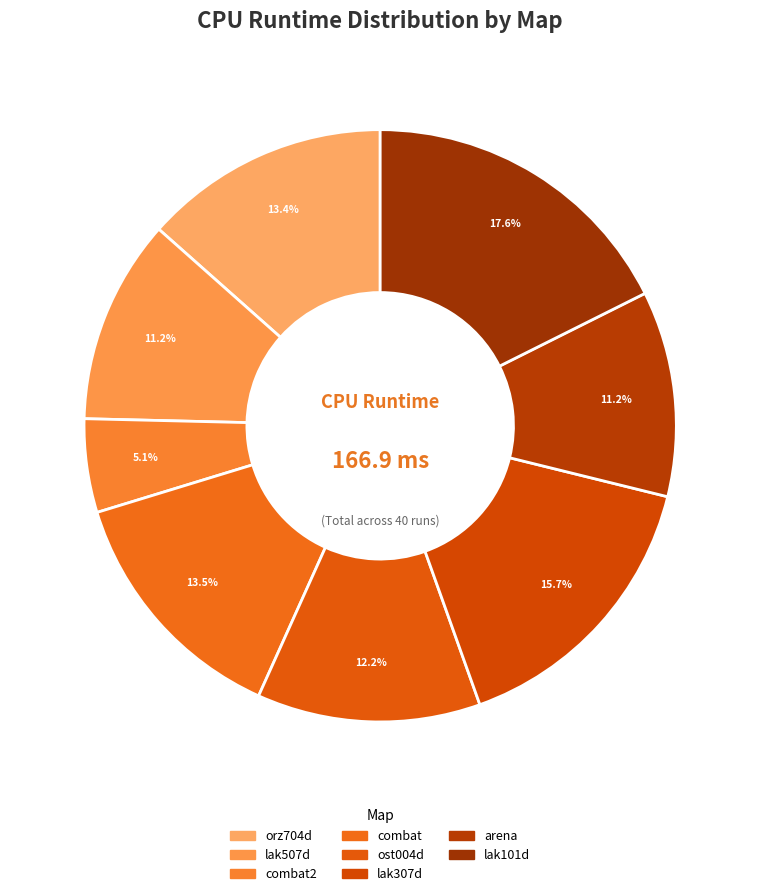

How many segments does this pie chart have?

8